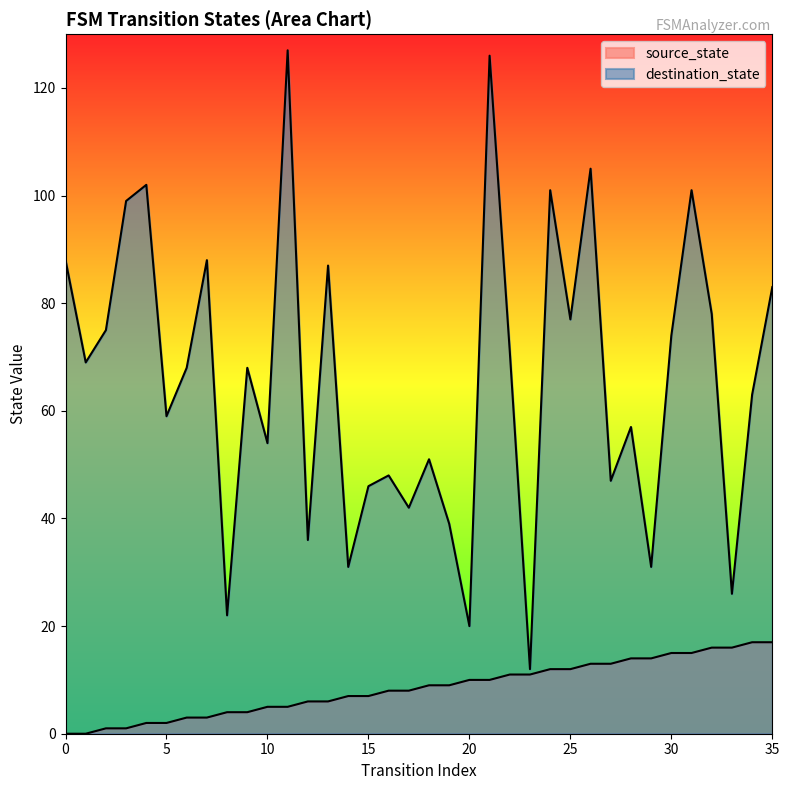

Is it true that destination_state equals 57 at 28?

True